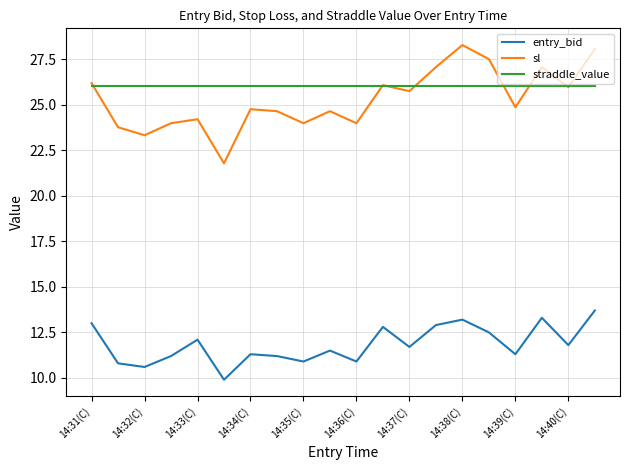

True or false: entry_bid and straddle_value cross at least once.

False